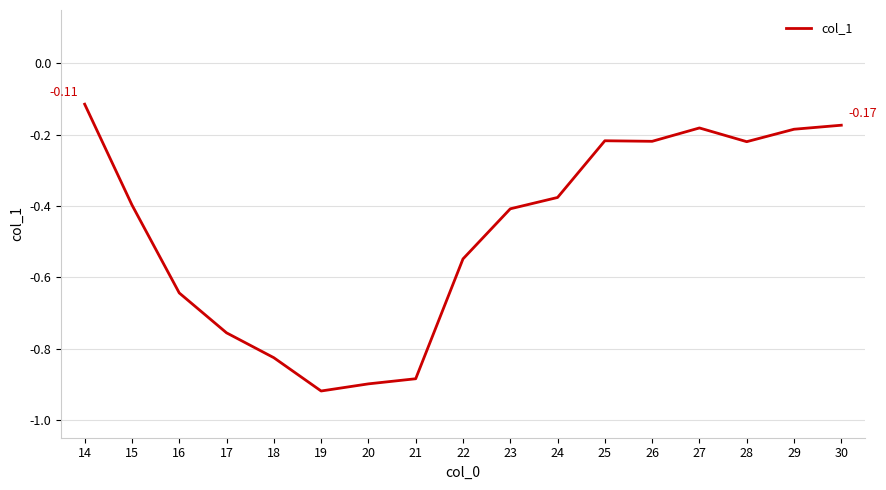

What is the difference between the maximum and second lowest values?

0.8